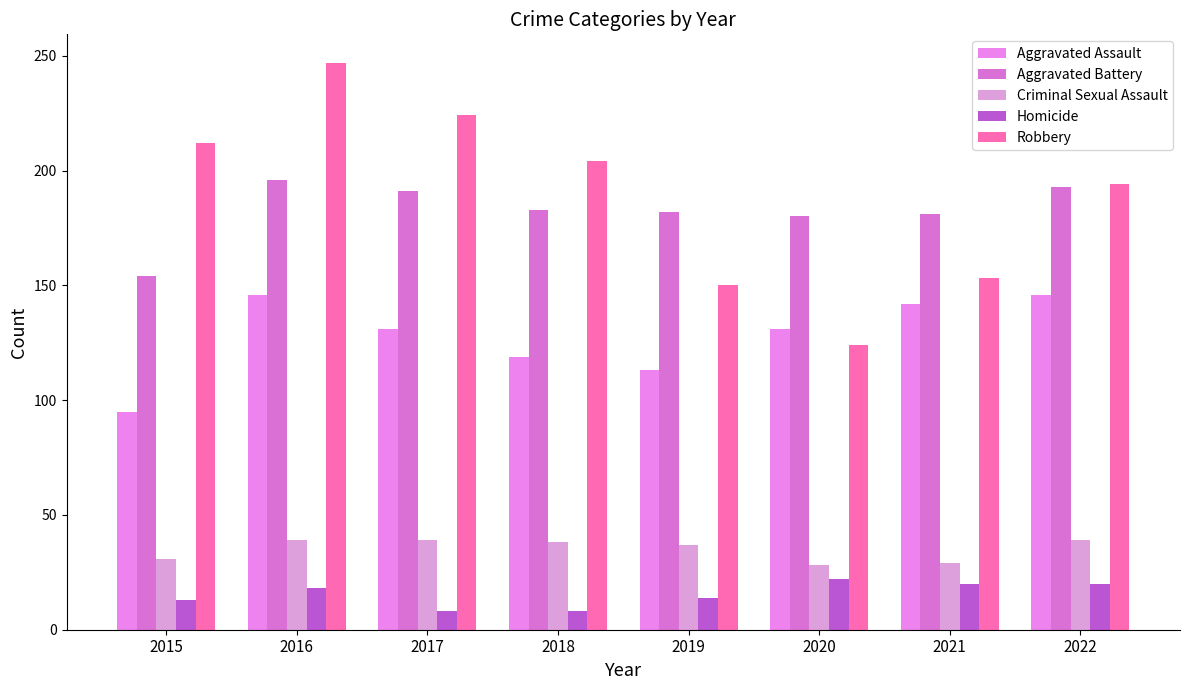

What is the sum of all Aggravated Assault values?

1023